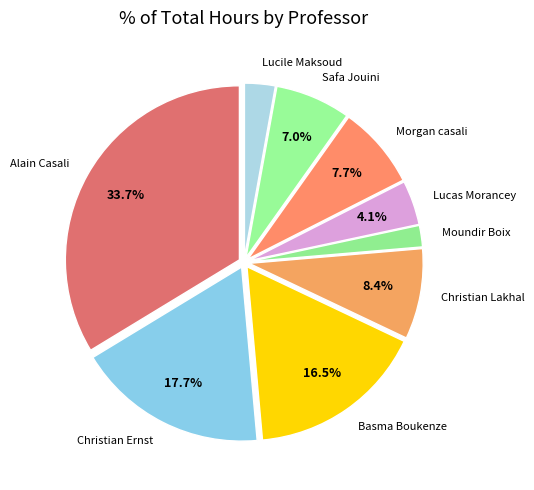

How many slices are in this pie chart?

9